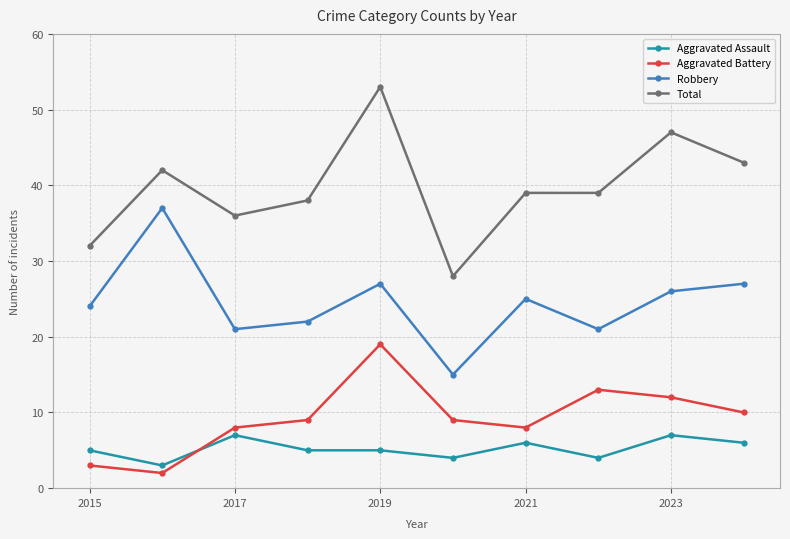

What is the greatest value displayed?

53